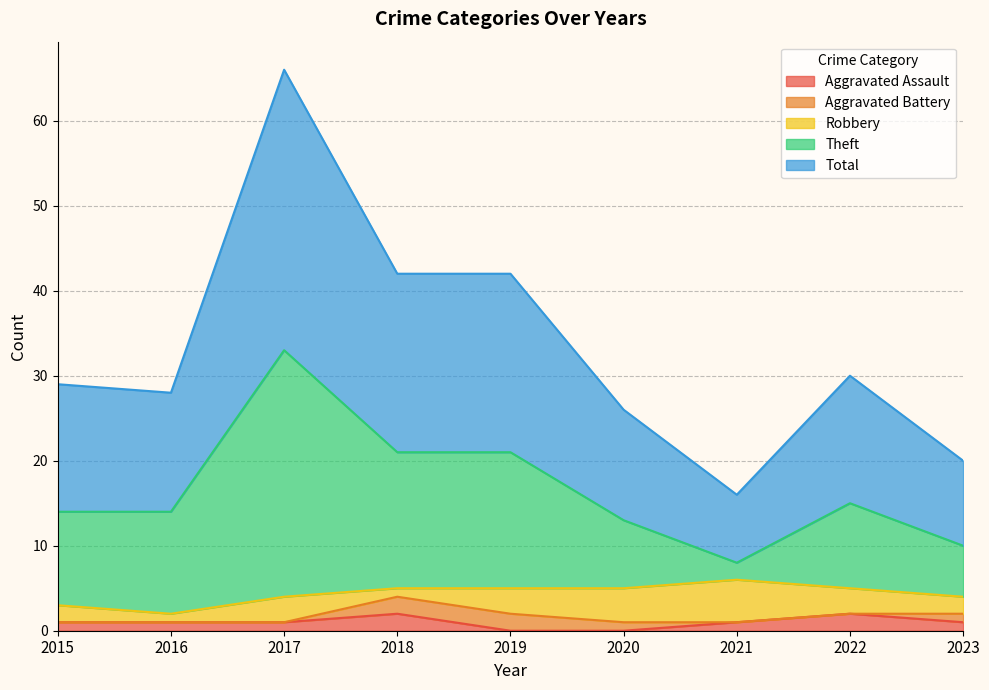

Between 2020 and 2018, which is larger?

2018